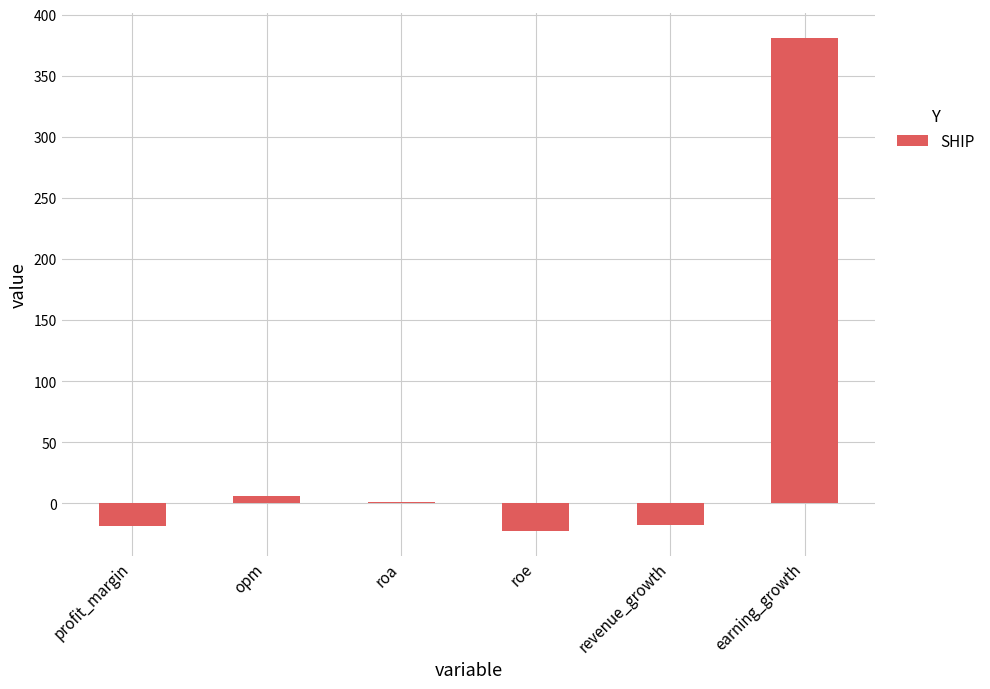

How many distinct data groups are displayed?

1